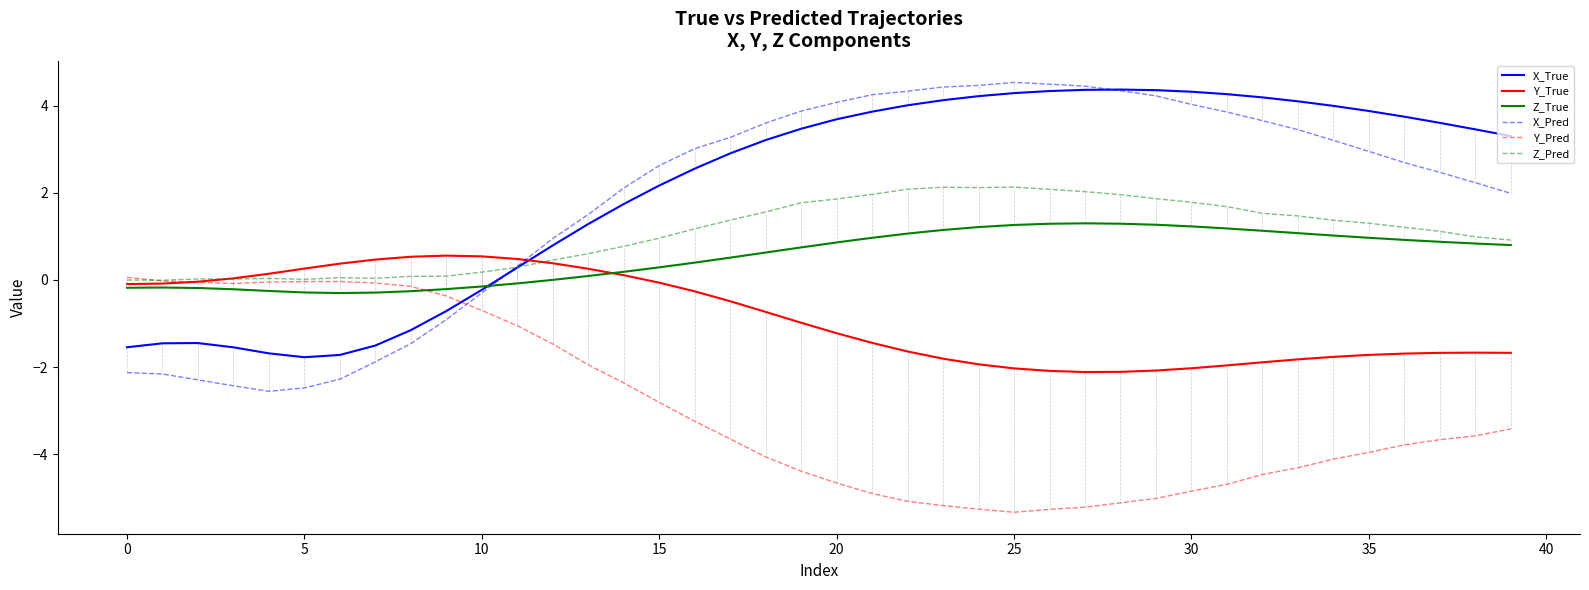

True or false: Z_True and X_Pred intersect in this chart.

True